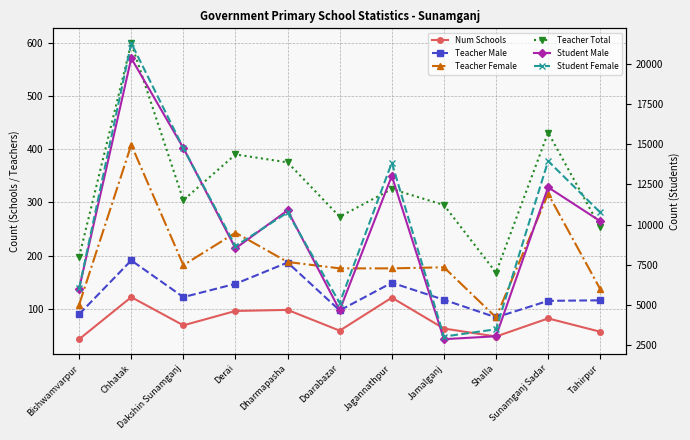

In Teacher Total, how many points are lower than both neighbors (excluding endpoints)?

3